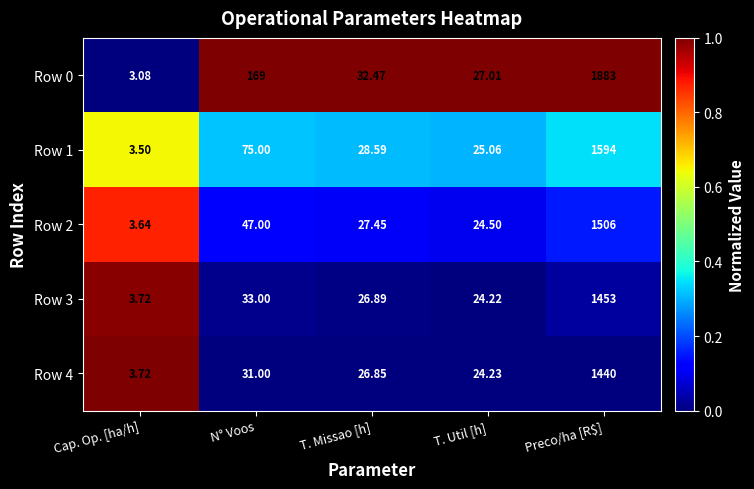

At which category is the sum across all series the highest?

Preco/ha [R$]